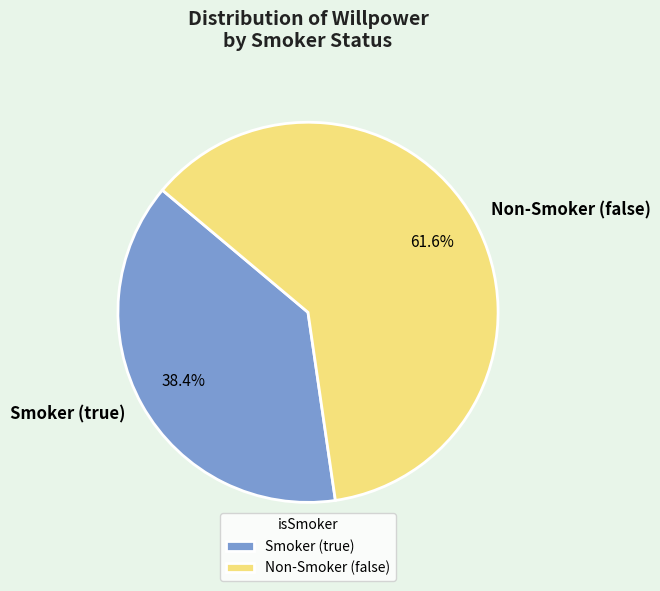

Is there a majority slice in this chart?

Yes